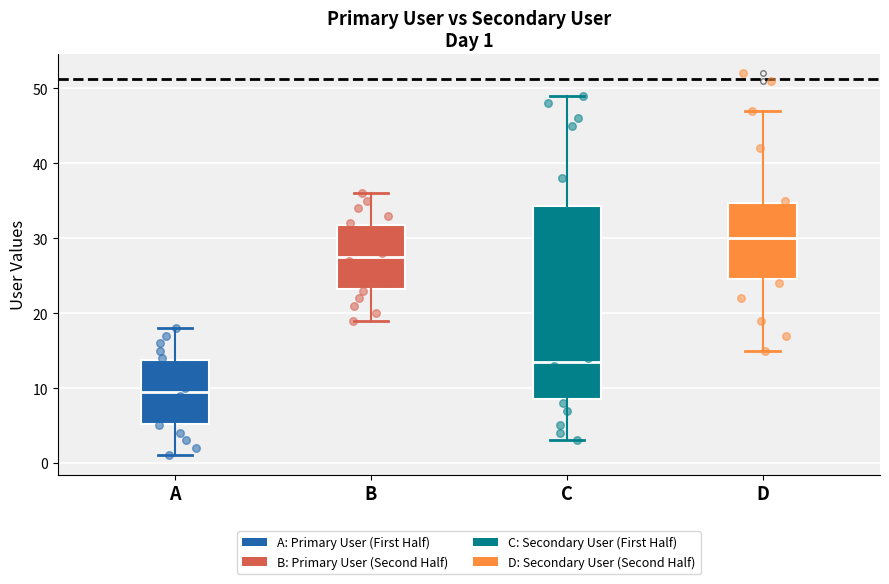

Which box's median line is the highest?

D